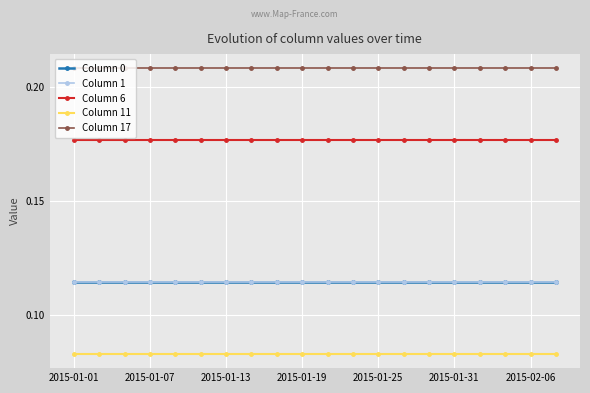

Is this an area chart (filled region under the line)?

No